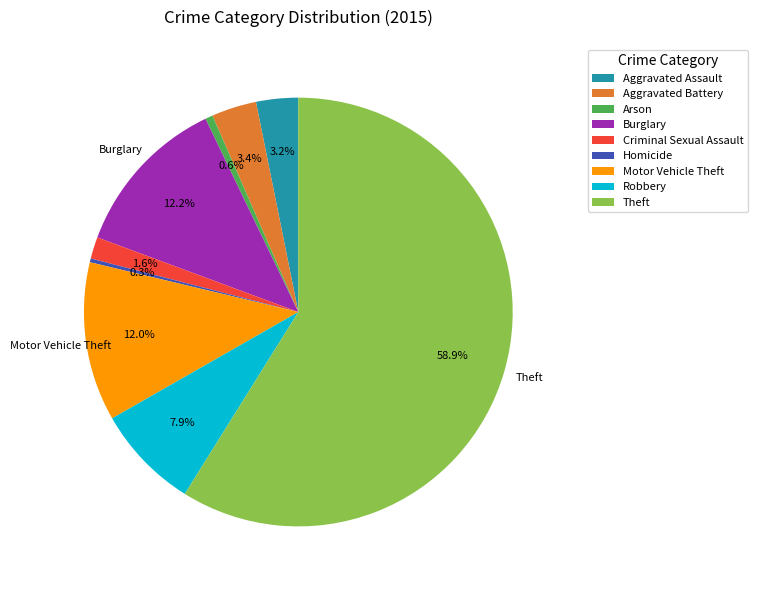

Which category accounts for the majority?

Theft